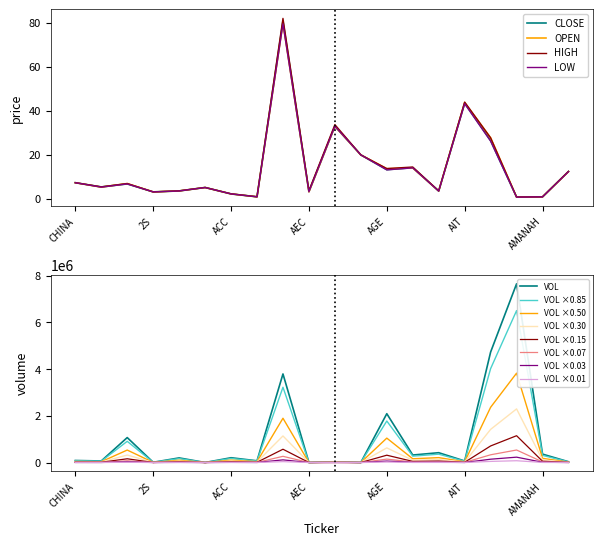

What is the difference between the maximum and minimum values in the OPEN series?

79.2